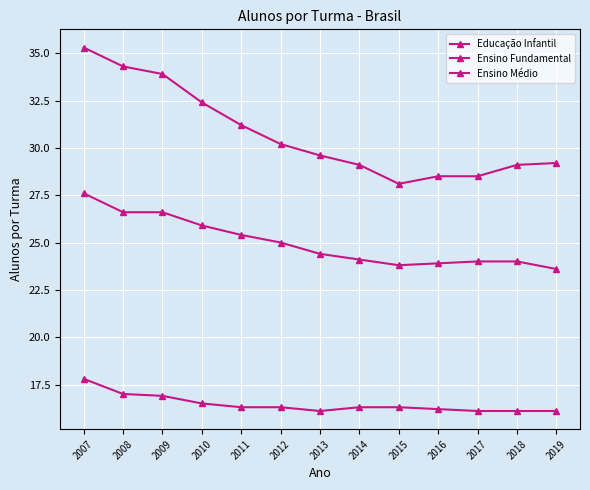

Is this an area chart (filled region under the line)?

No